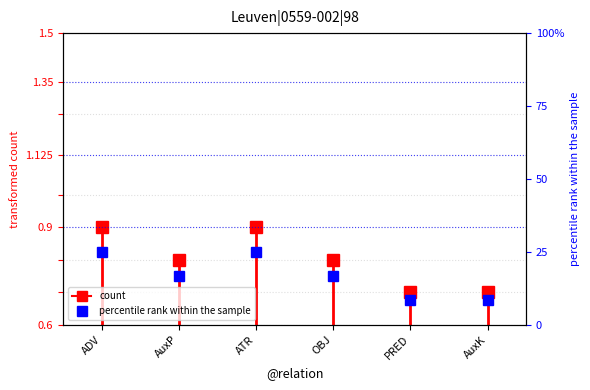

Is it true that the value at ADV is 0.8?

False